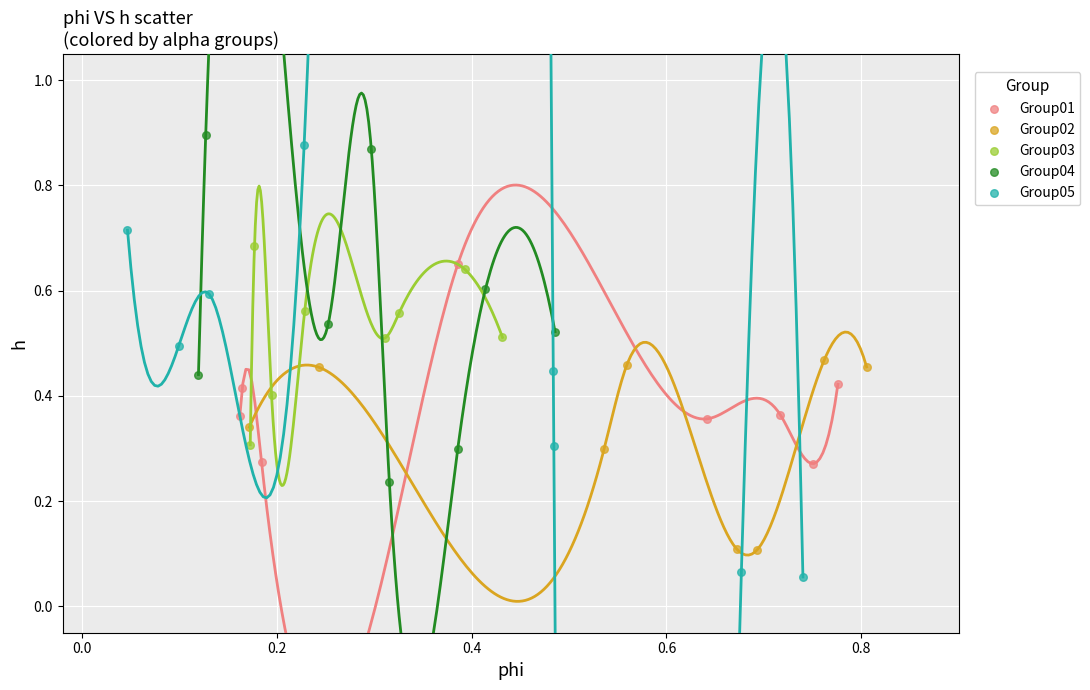

Which series has the largest Y range (max minus min)?

Group05